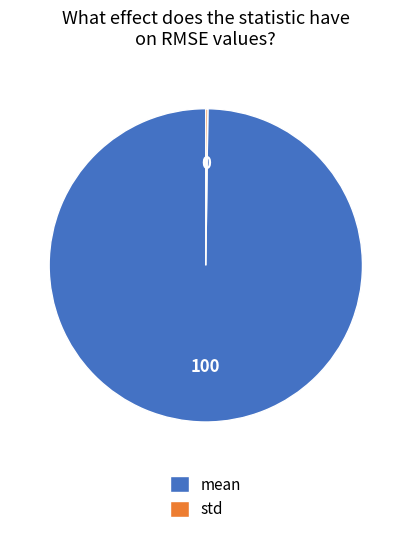

Which category accounts for the majority?

mean